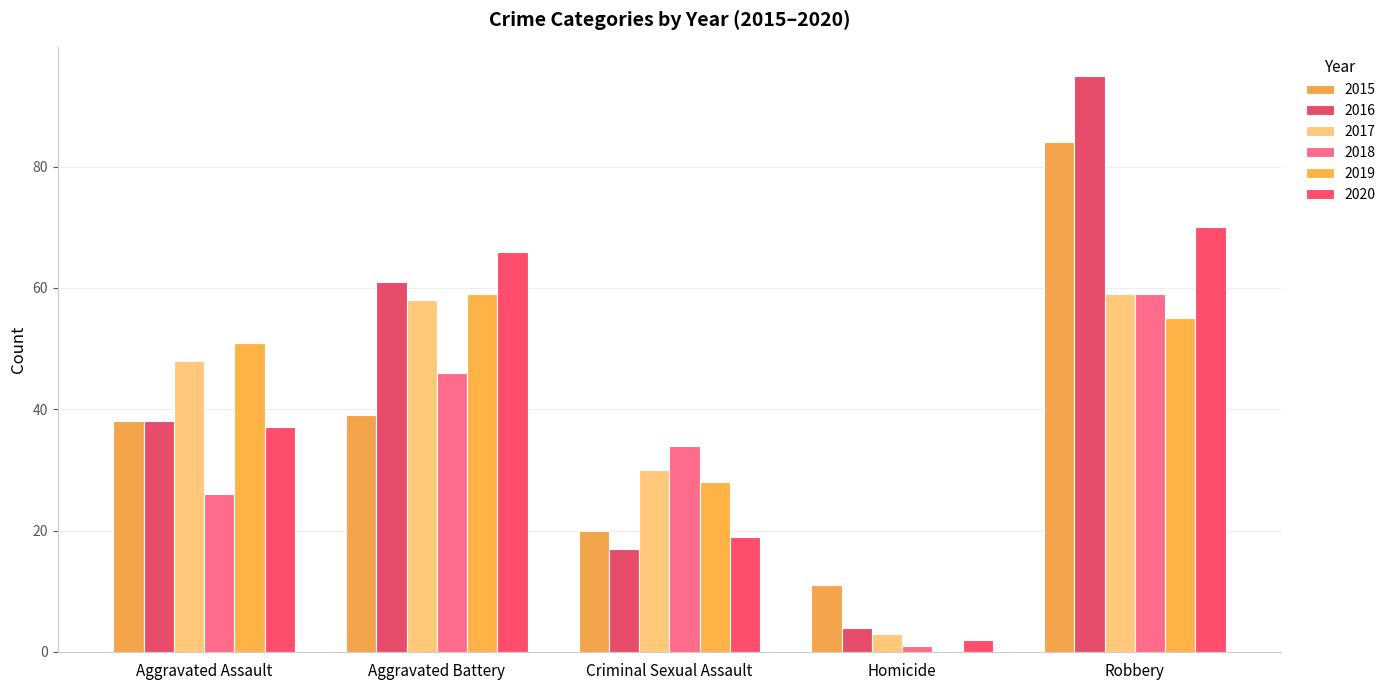

What is the sum of all 2018 values?

166